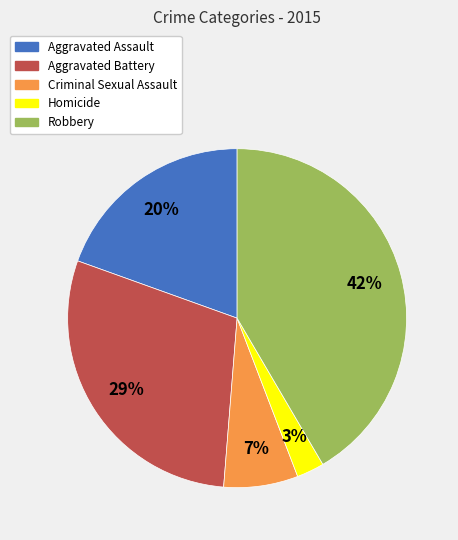

To the nearest percent, what percentage of the pie is Homicide?

3%